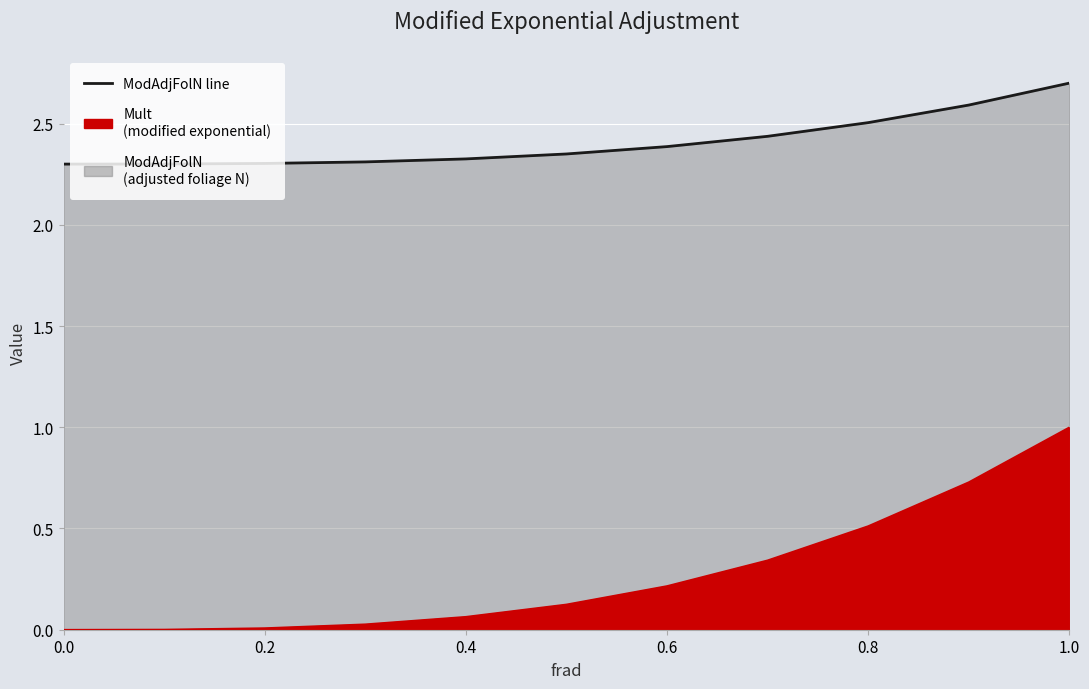

The ModAdjFolN line series shows 2.4 at 0.6. True or false?

True